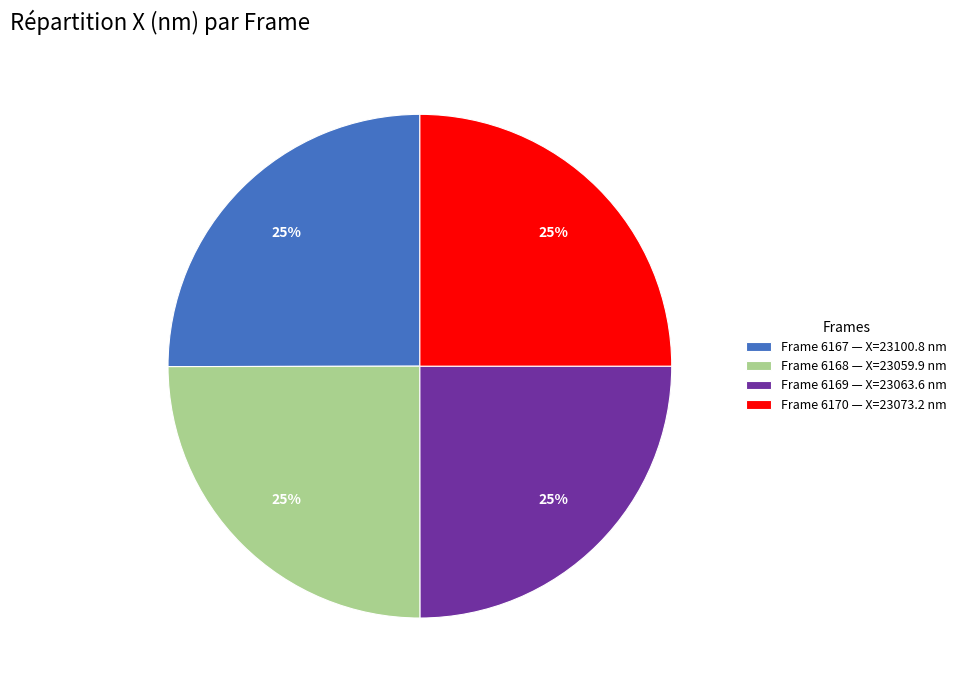

The Frame 6168 — X=23059.9 nm slice represents 38% of the pie. True or false?

False